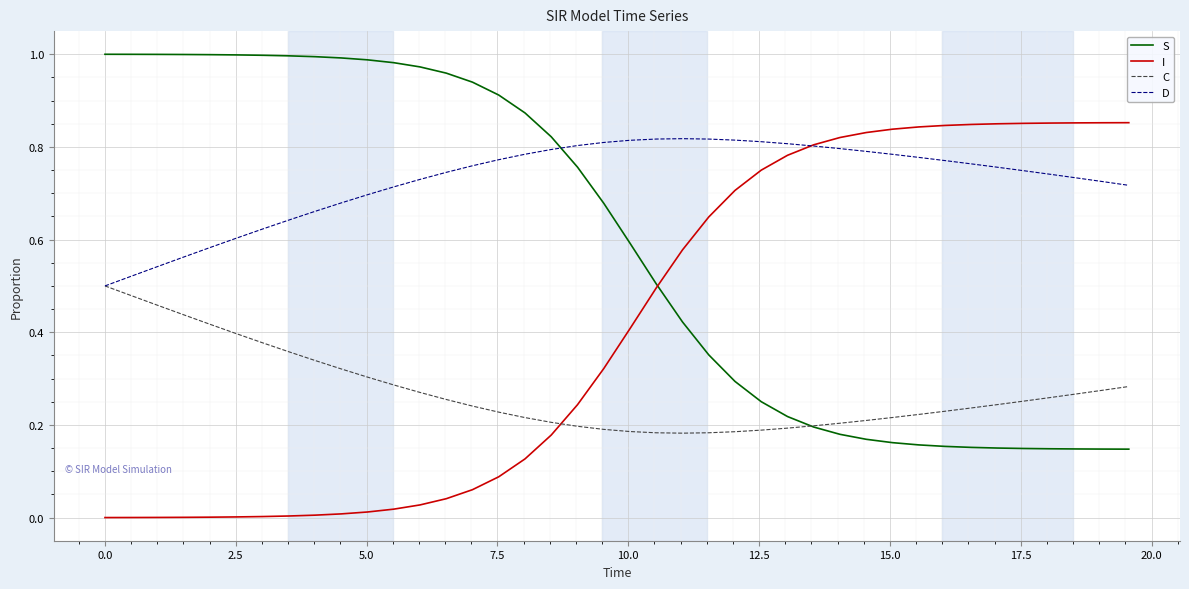

Which series has the largest total across all categories?

D